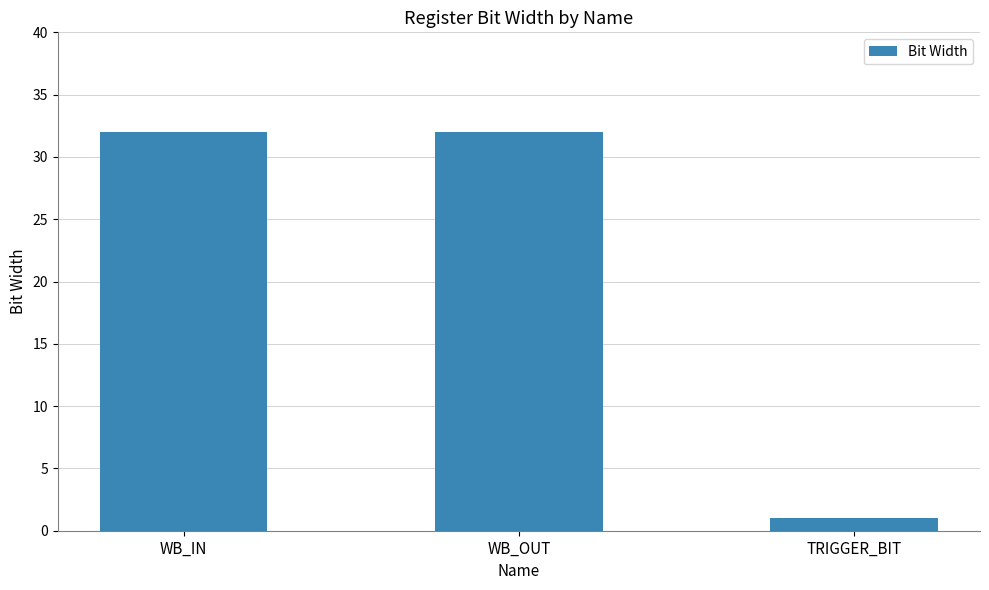

What is the change in value from WB_OUT to TRIGGER_BIT?

-31